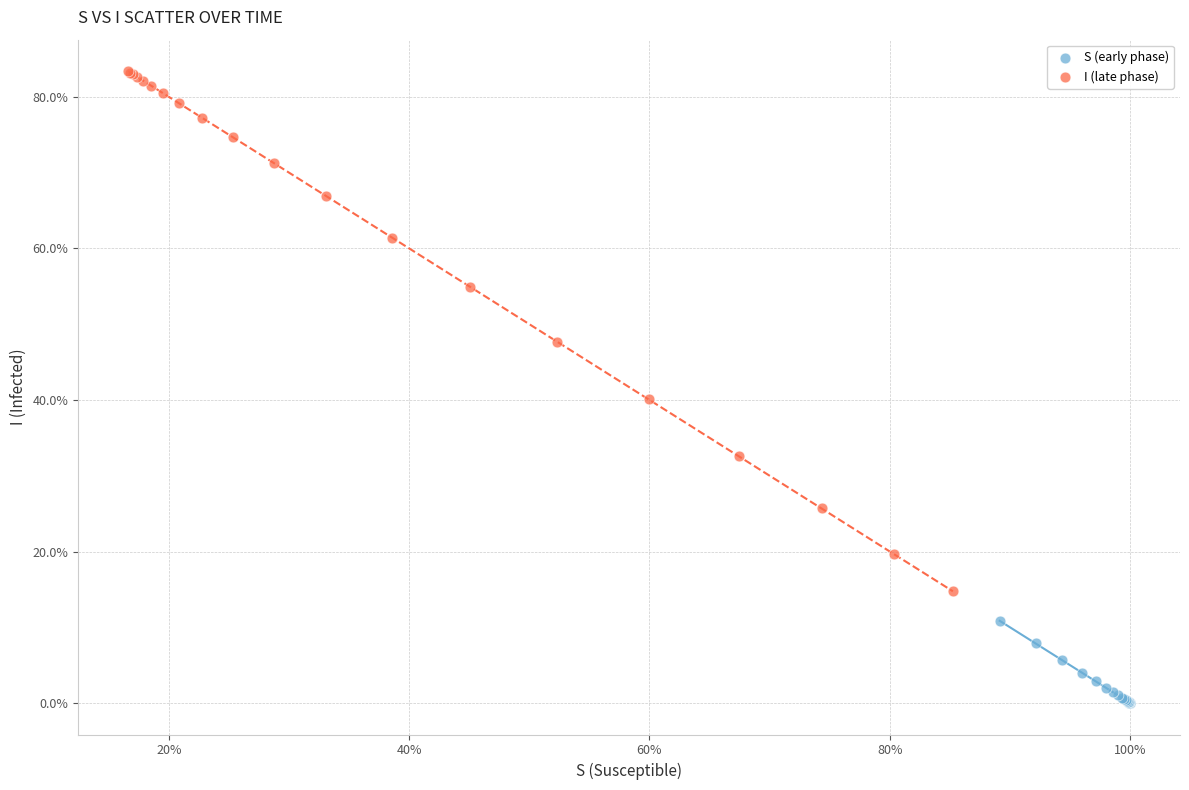

What are all the series names shown in the legend?

S (early phase), I (late phase)